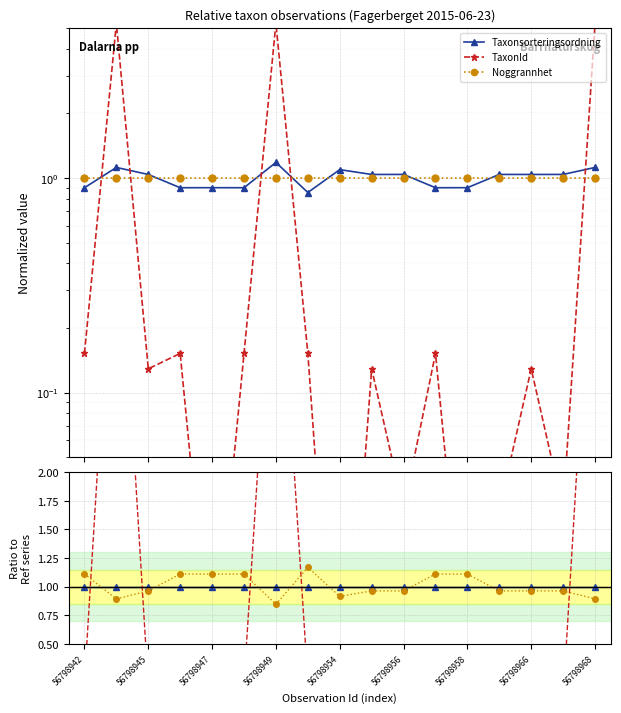

True or false: Taxonsorteringsordning has more than 2 points higher than both neighbors.

False